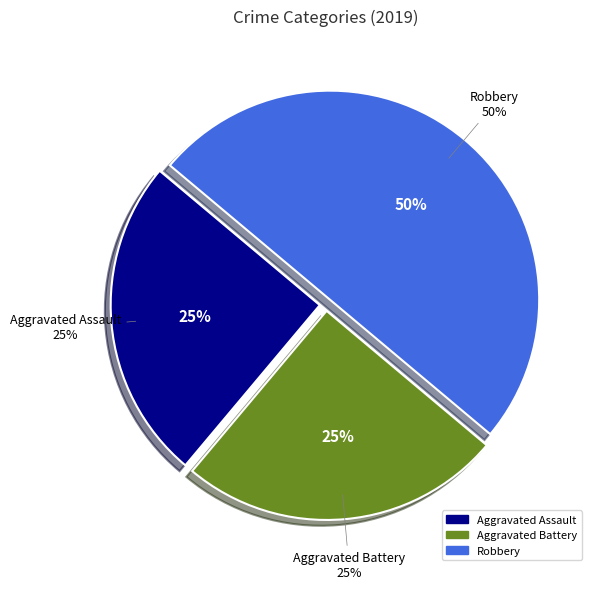

Do Aggravated Assault and Robbery together represent more than half of the pie?

Yes